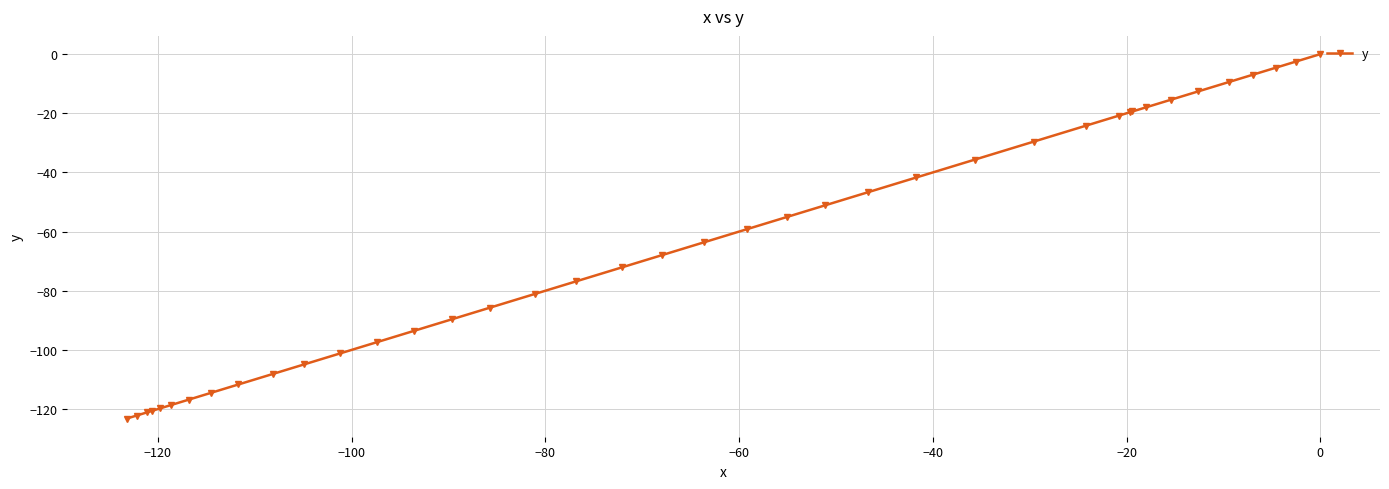

What is the difference between the maximum and second lowest values?

122.2